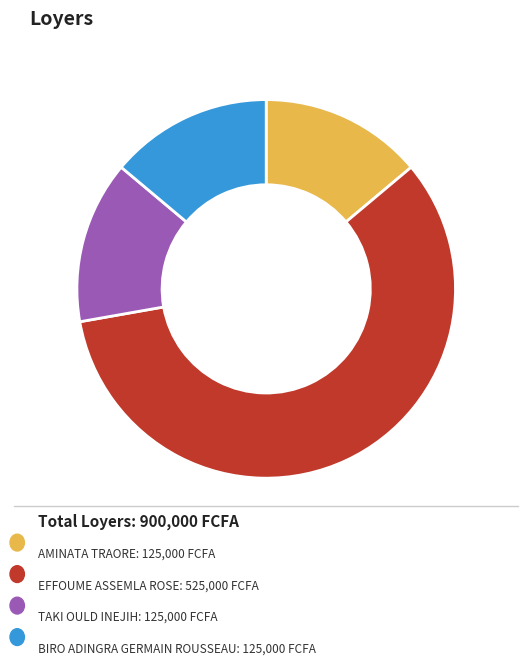

Is there a majority slice in this chart?

Yes